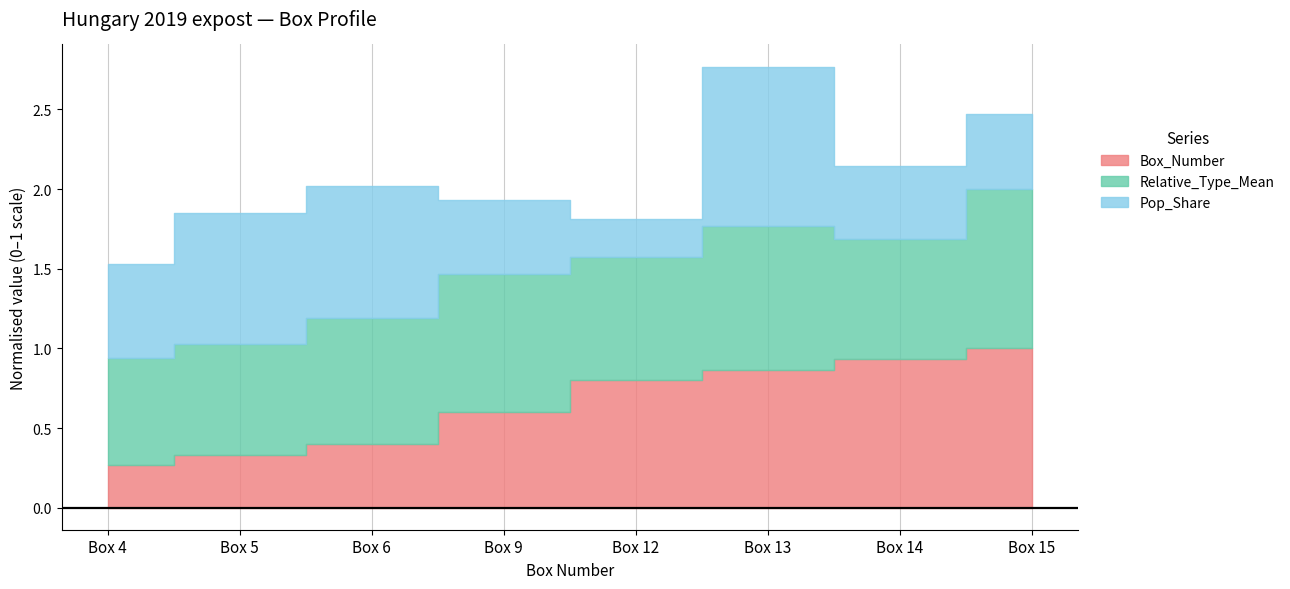

List the labels in order of Pop_Share value, largest first.

Box 13, Box 6, Box 5, Box 4, Box 15, Box 9, Box 14, Box 12